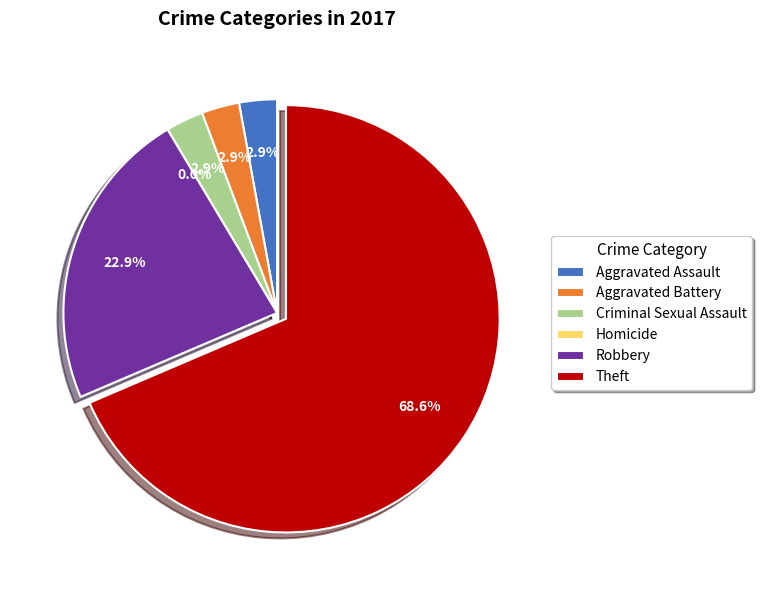

Count the number of slices in the pie.

6